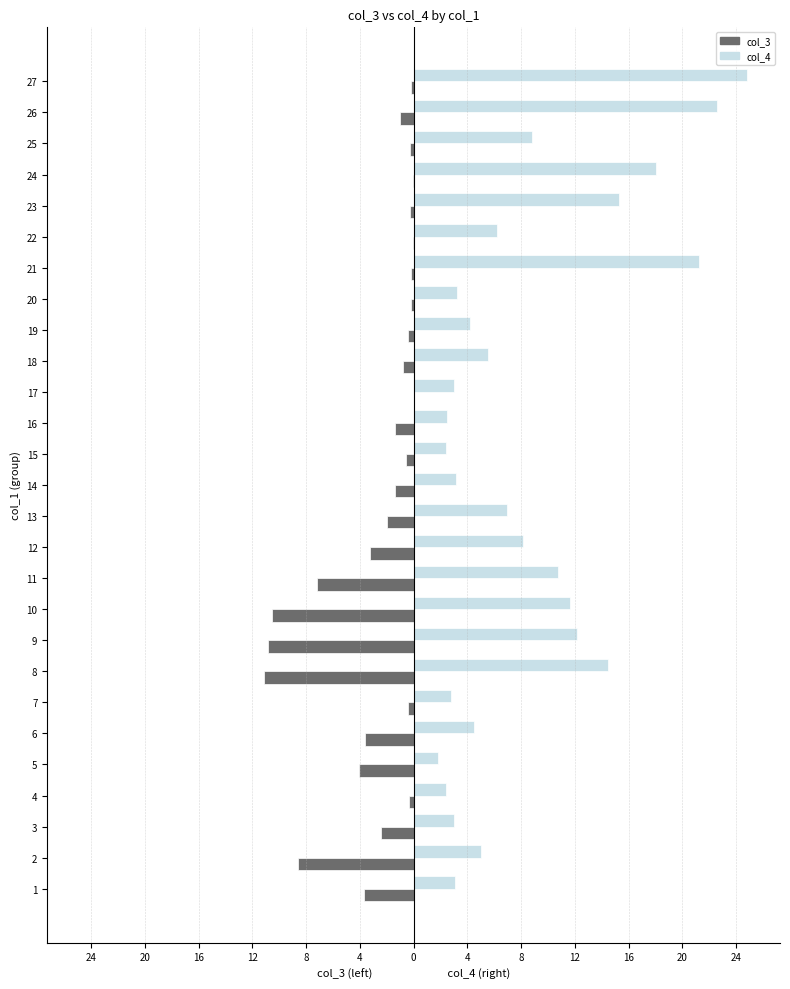

Which series has the widest spread of values?

col_4